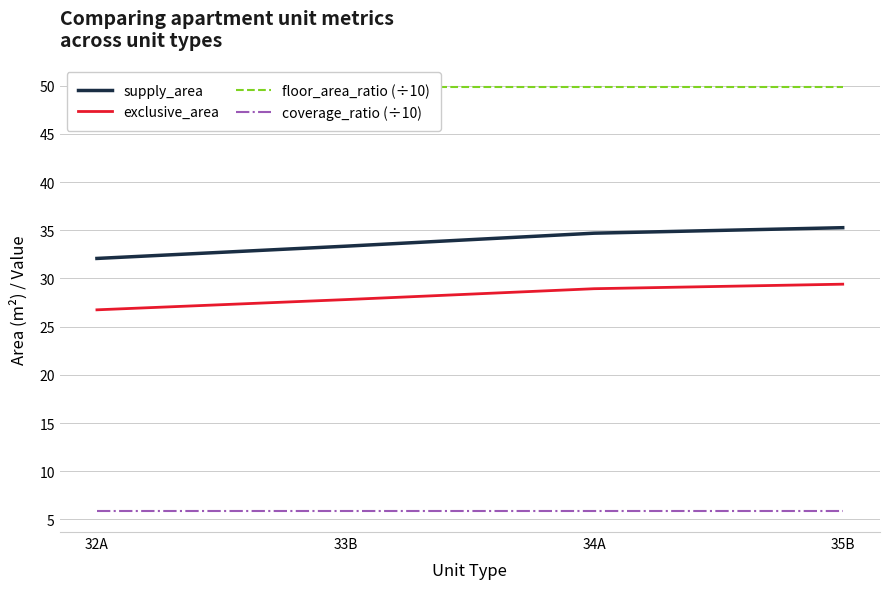

Rank the series by their maximum value, from highest to lowest.

floor_area_ratio (÷10), supply_area, exclusive_area, coverage_ratio (÷10)